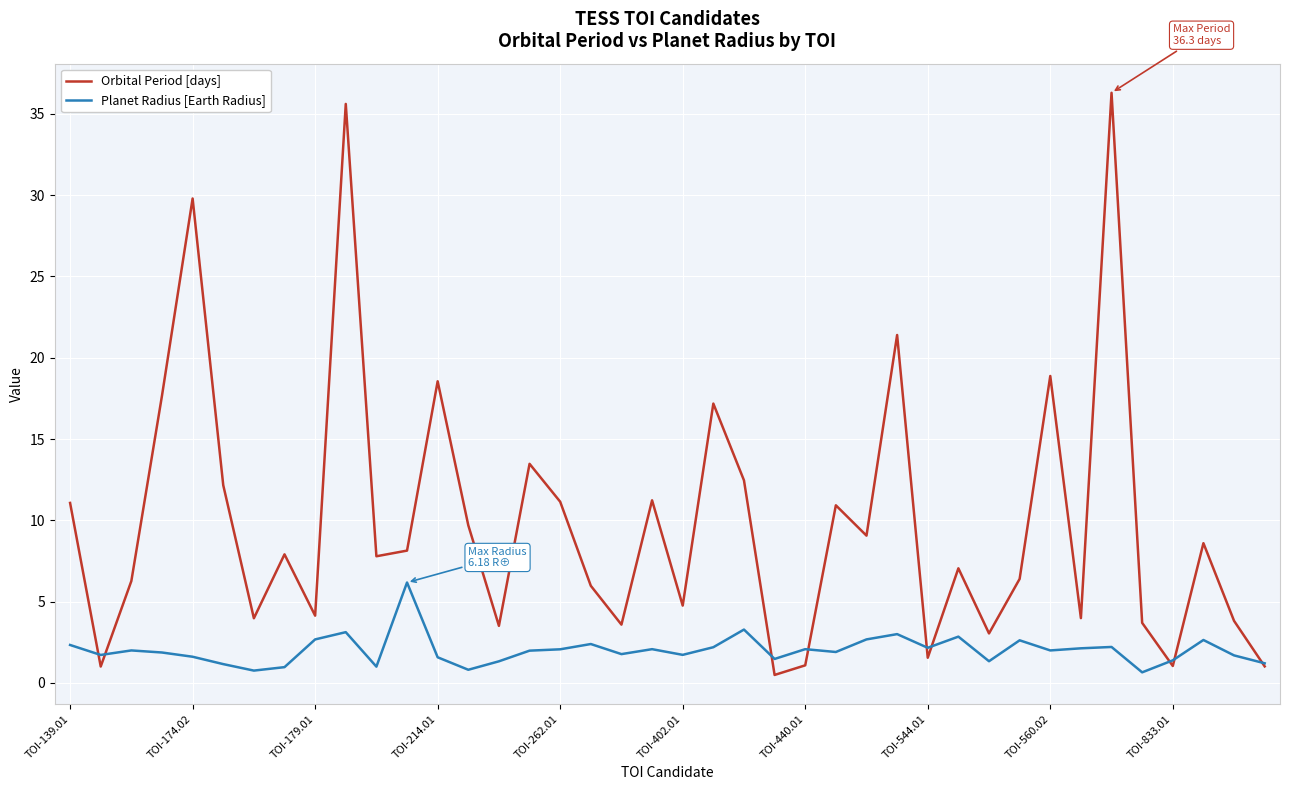

What are all the series names shown in the legend?

Orbital Period [days], Planet Radius [Earth Radius]